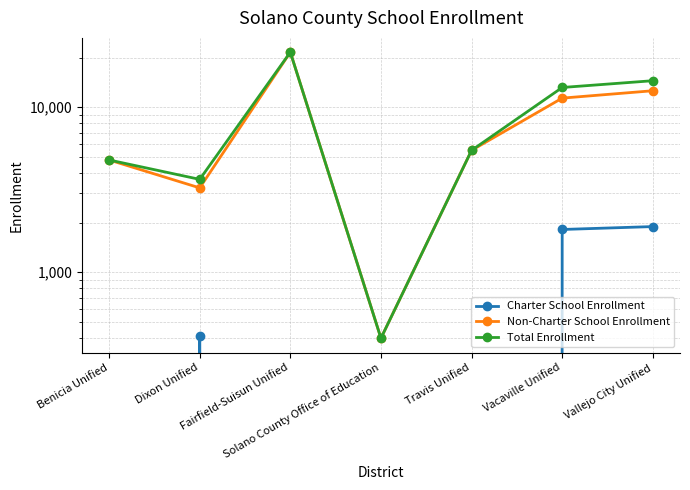

What is the label of the 1st point from the left?

Benicia Unified